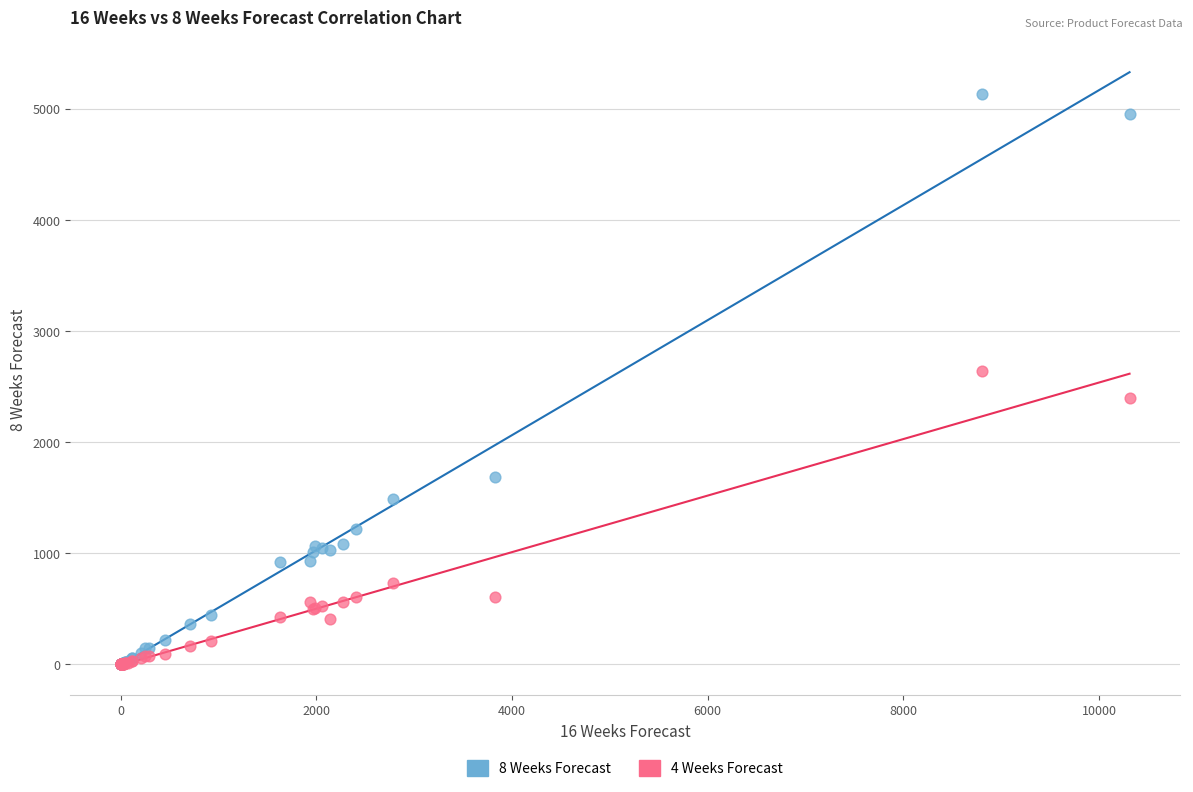

Which series has the largest Y range (max minus min)?

8 Weeks Forecast